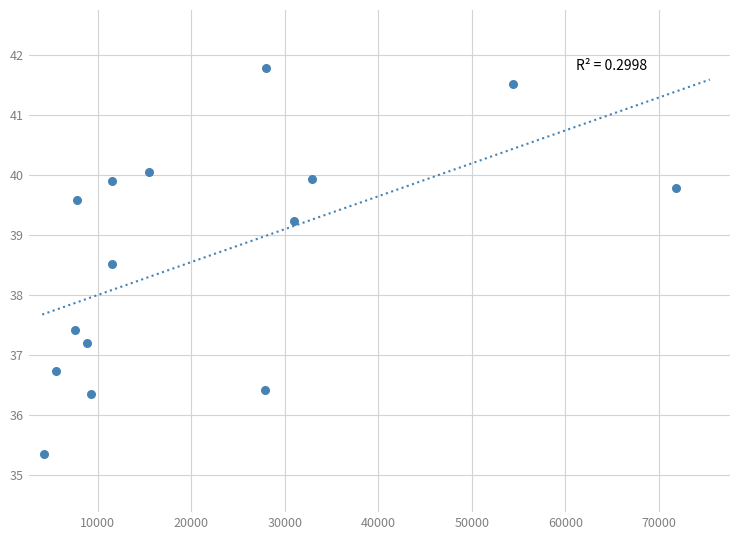

What is the range of X values (max minus min)?

67588.0